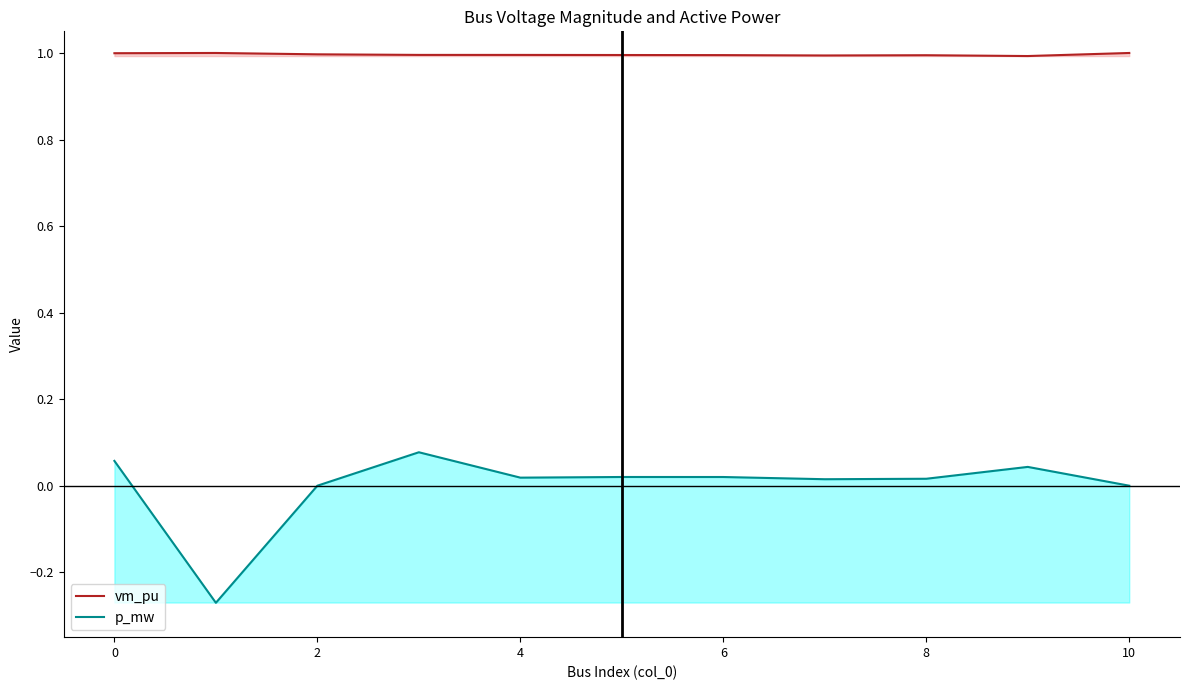

Which series has the largest range (max minus min)?

p_mw